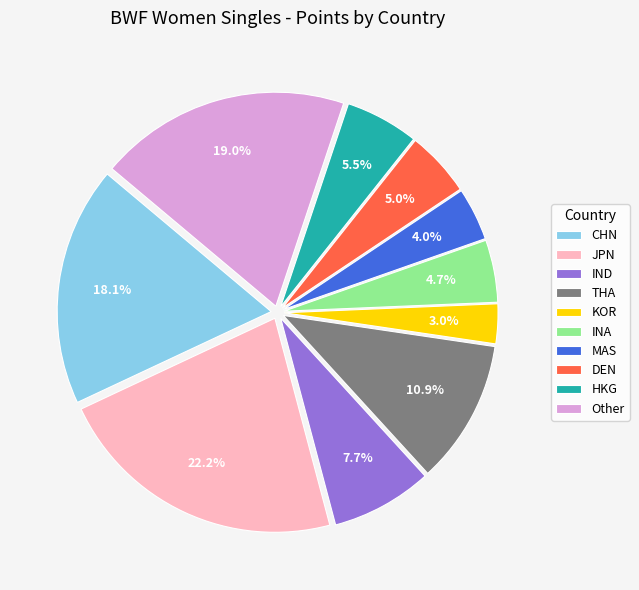

Do JPN and DEN together represent more than half of the pie?

No